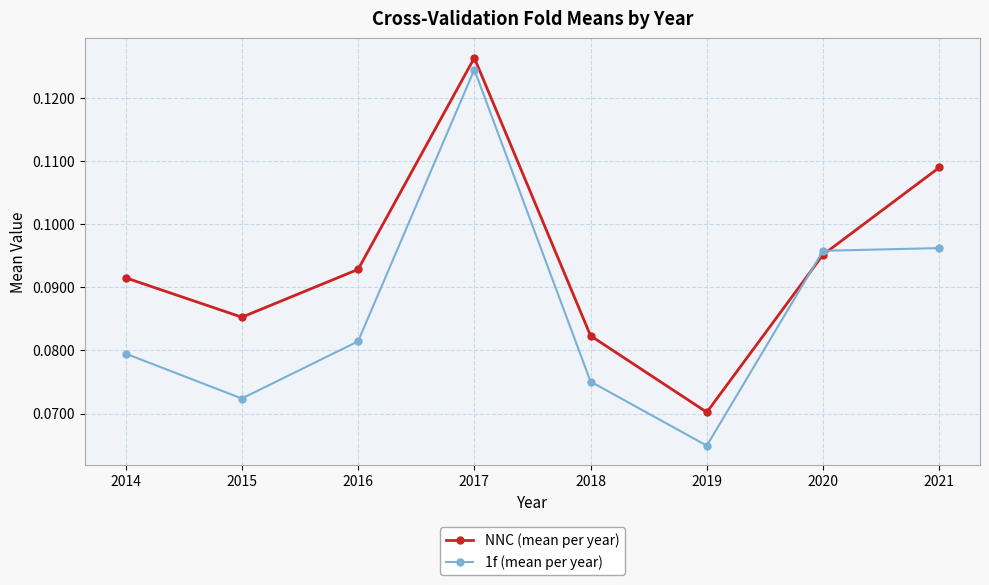

Count the NNC (mean per year) values in the range 0 to 1.

8